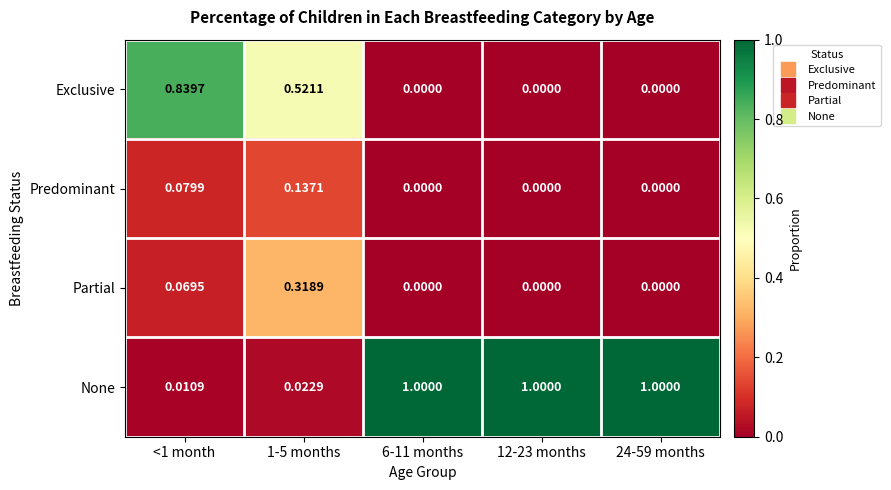

Between 1-5 months and 24-59 months, which series saw the biggest shift?

None